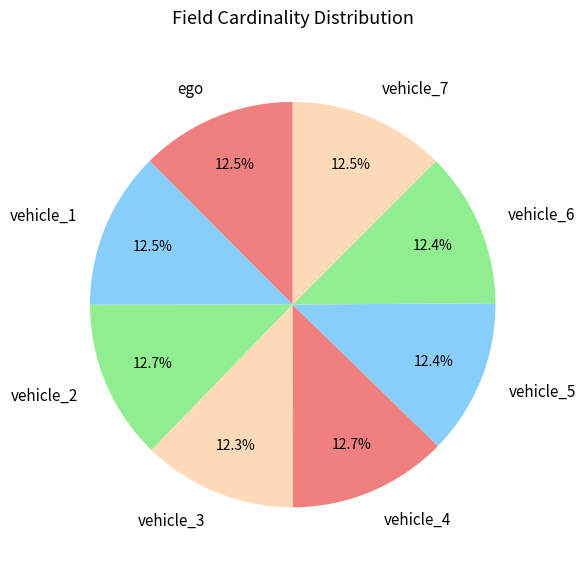

Count the number of slices in the pie.

8